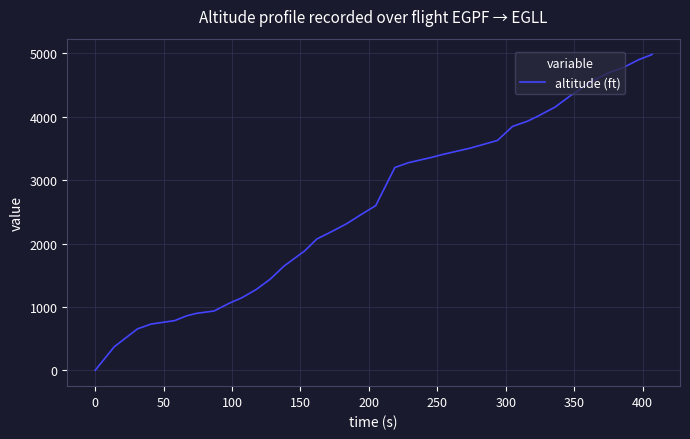

What is the maximum value shown in the chart?

4983